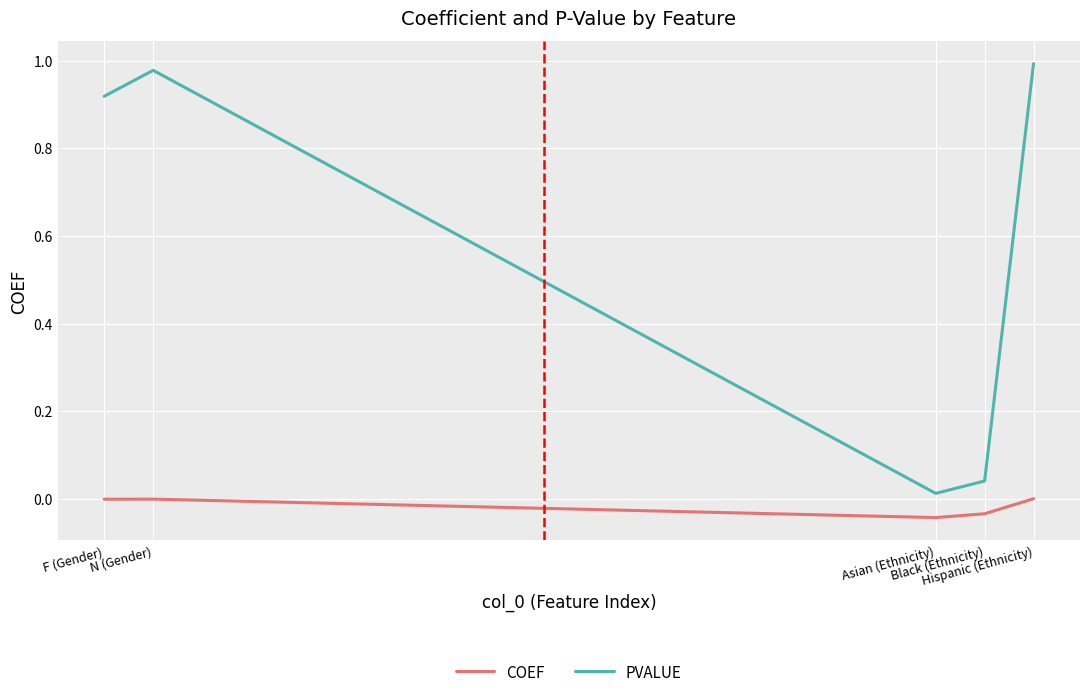

What are all the series names shown in the legend?

COEF, PVALUE